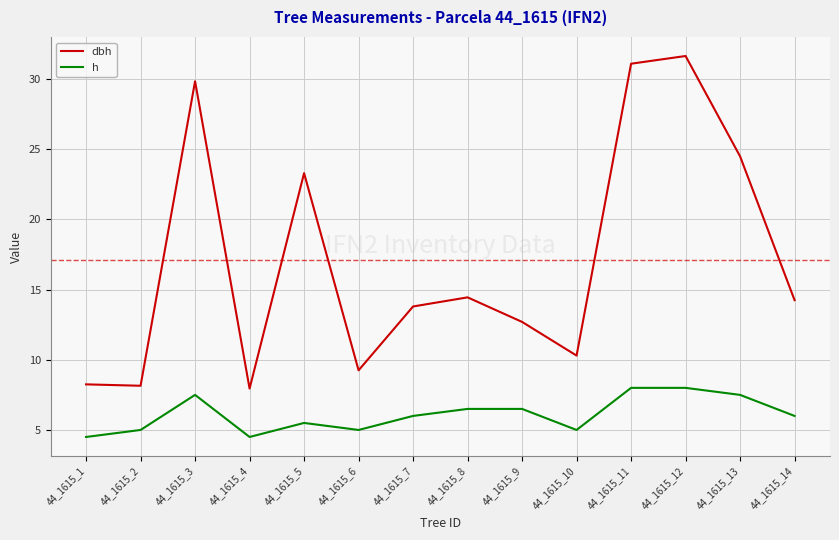

True or false: h and dbh cross at least once.

False